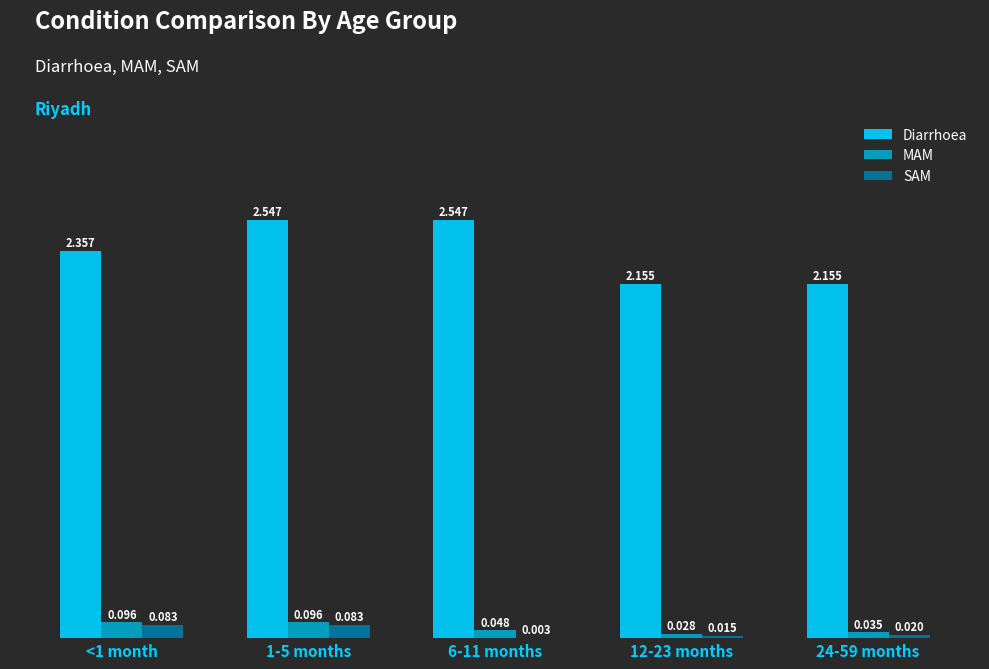

Between 1-5 months and 24-59 months, which series saw the biggest shift?

Diarrhoea